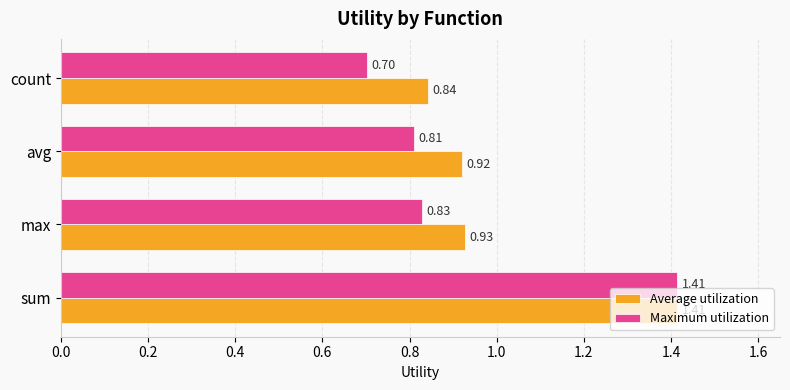

Which series changed the most between sum and count?

Maximum utilization